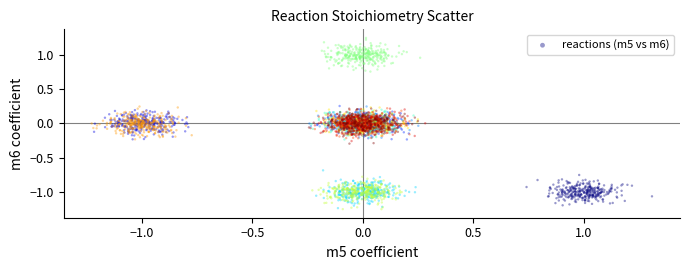

What is the range of X values (max minus min)?

2.5